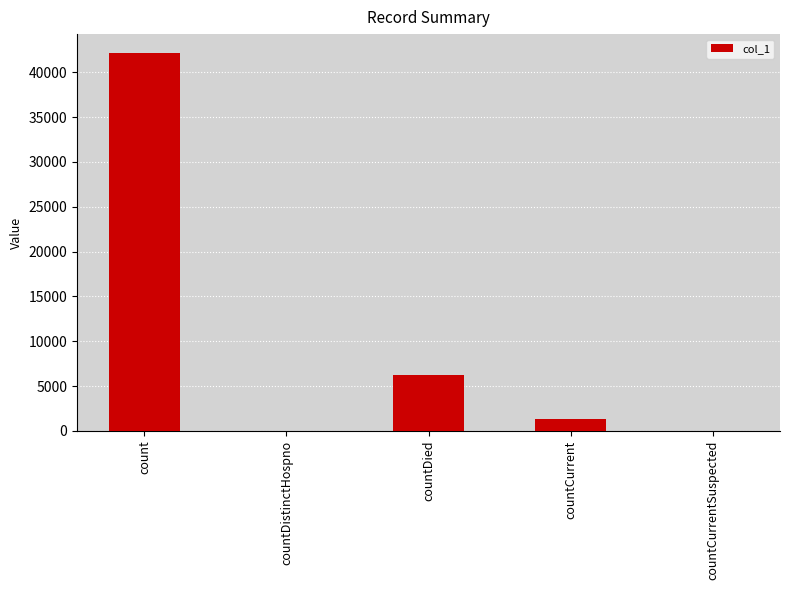

The value at countDied is 1328. True or false?

False